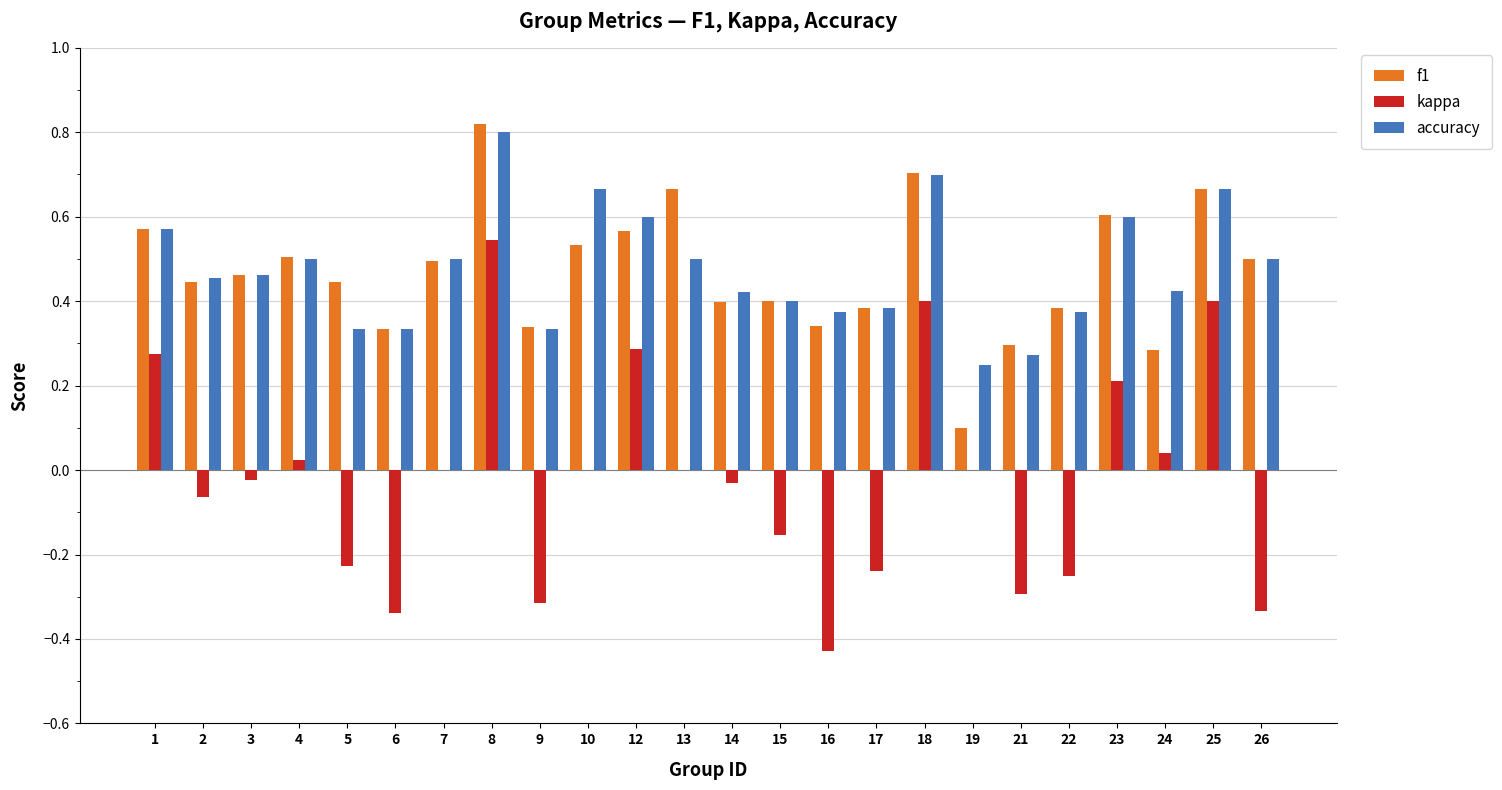

How many distinct data groups are displayed?

3